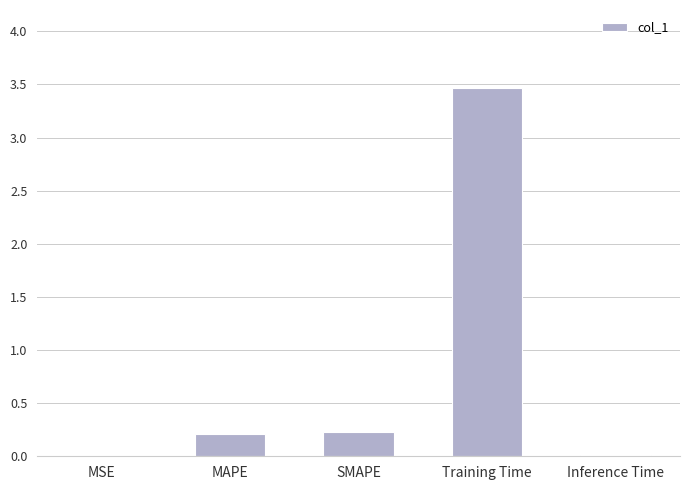

Between MAPE and Training Time, which is larger?

Training Time